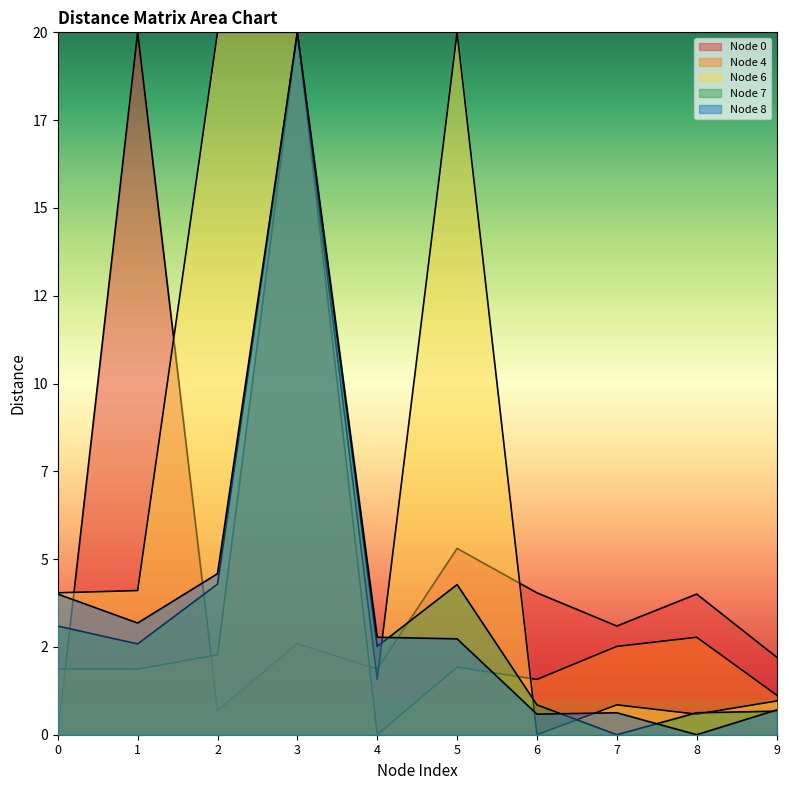

Does the chart display data point markers on the line(s)?

No